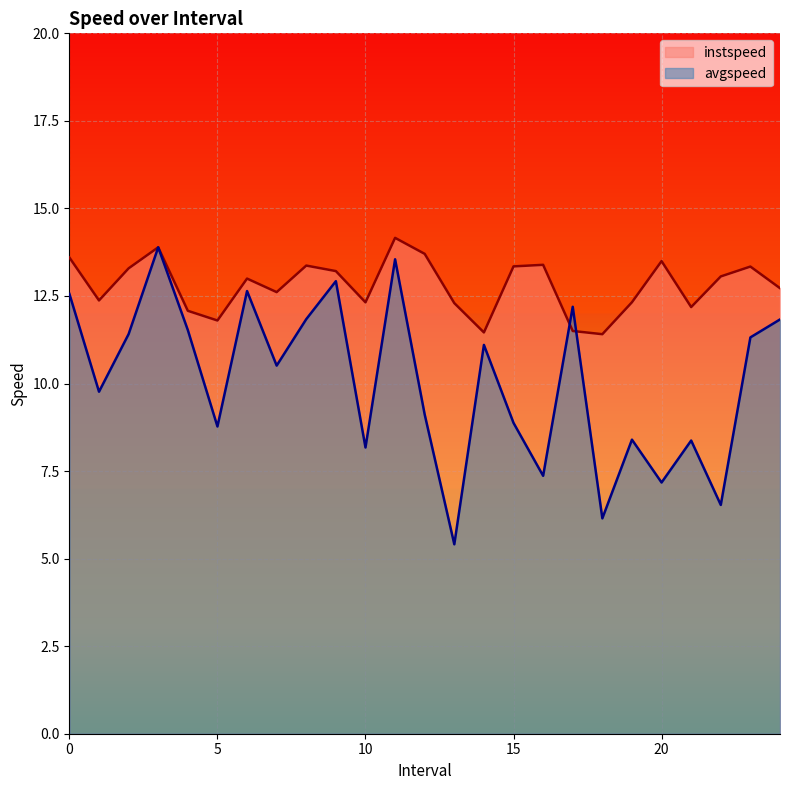

How many lines are shown in the chart?

2